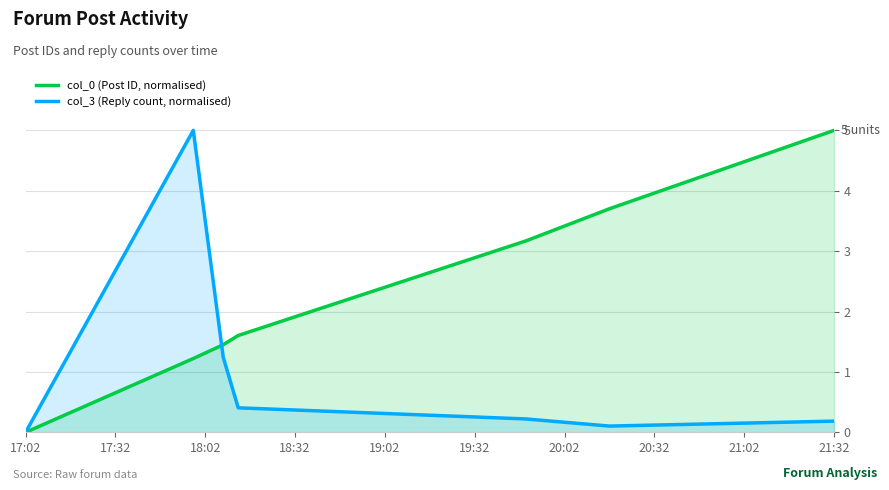

True or false: col_3 (Reply count, normalised) and col_0 (Post ID, normalised) intersect in this chart.

True